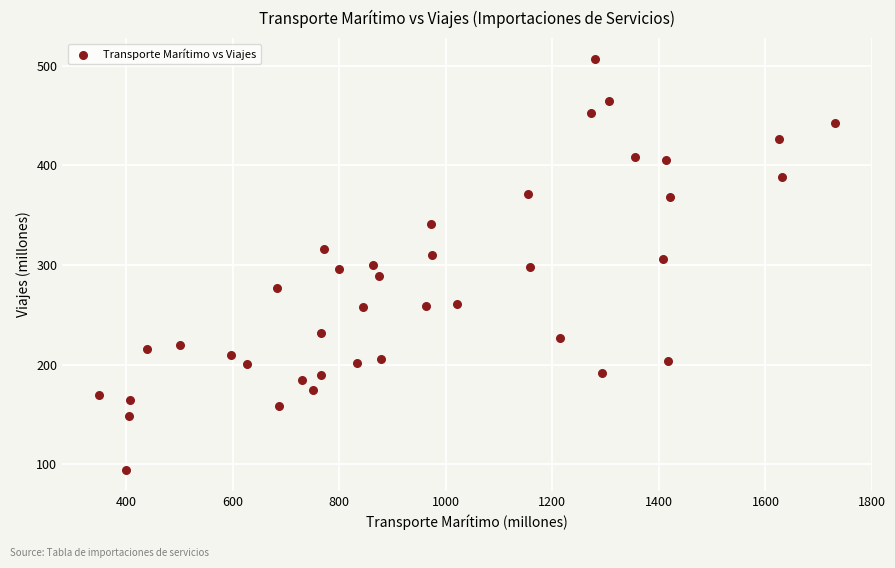

What is the range of Y values (max minus min)?

413